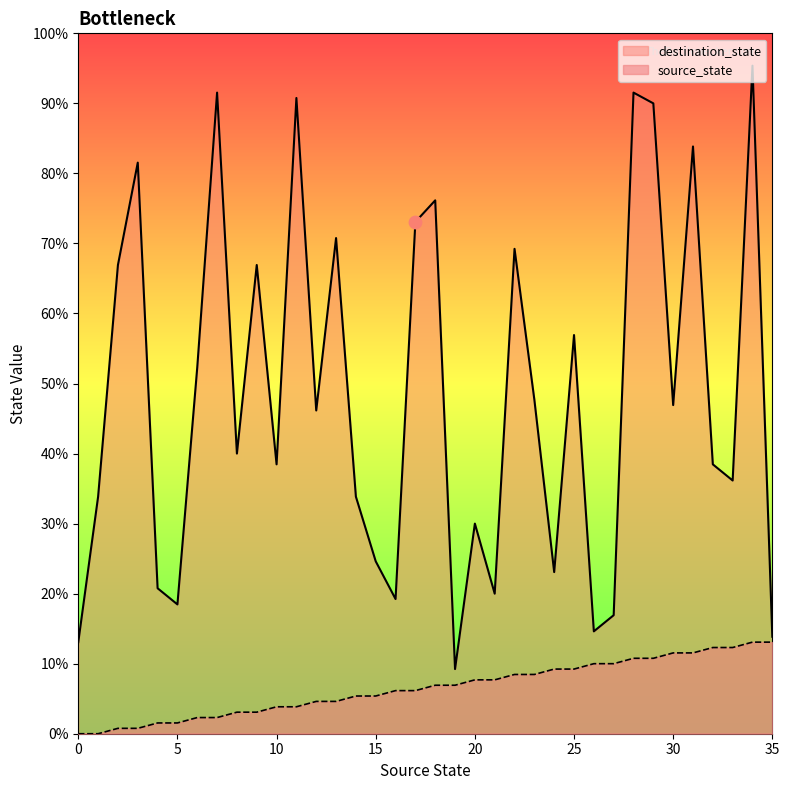

At which category is the sum across all series the highest?

34